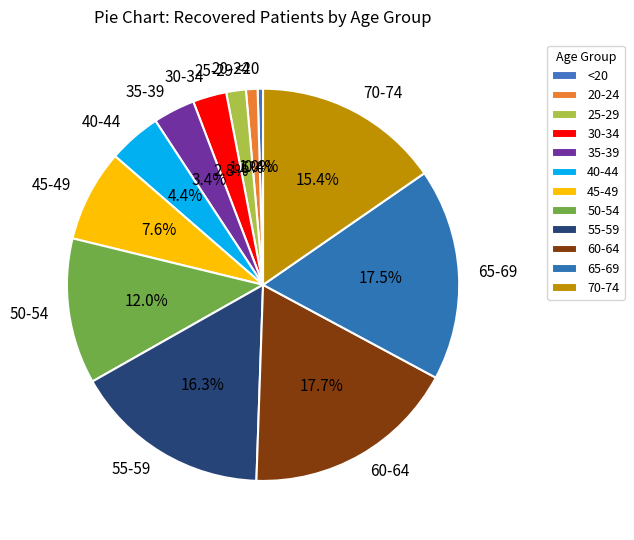

Which category has the smallest portion of the pie?

<20